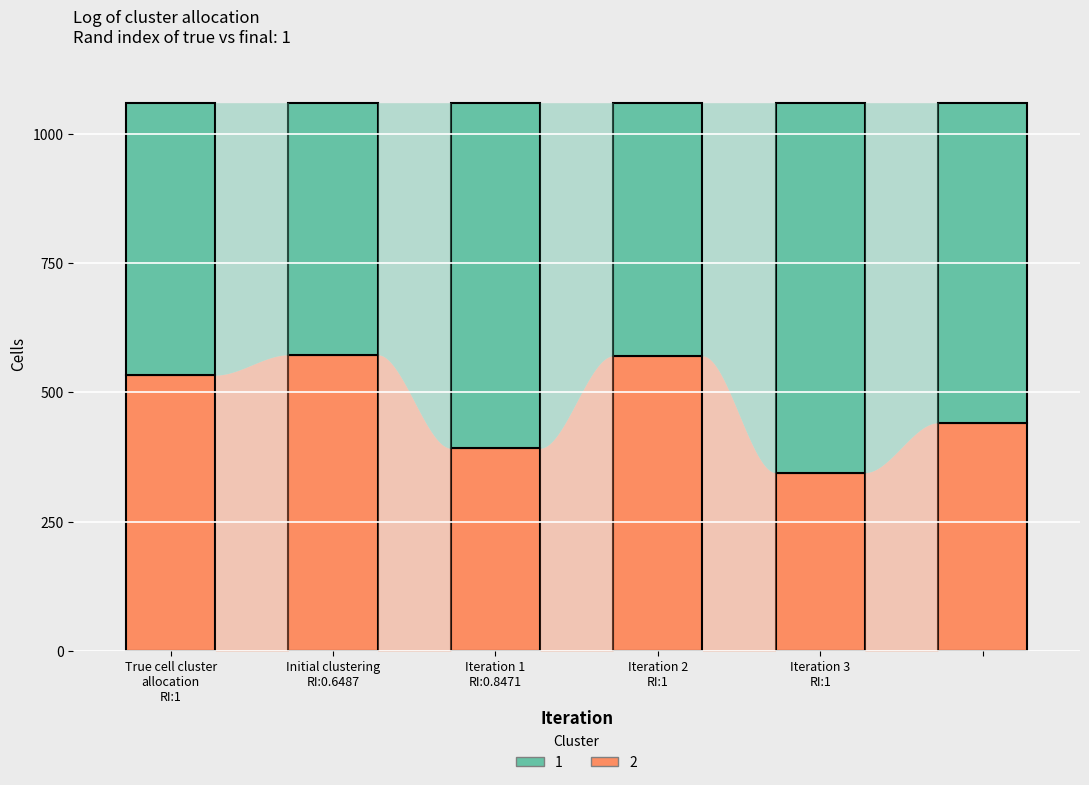

What are all the series names shown in the legend?

1, 2